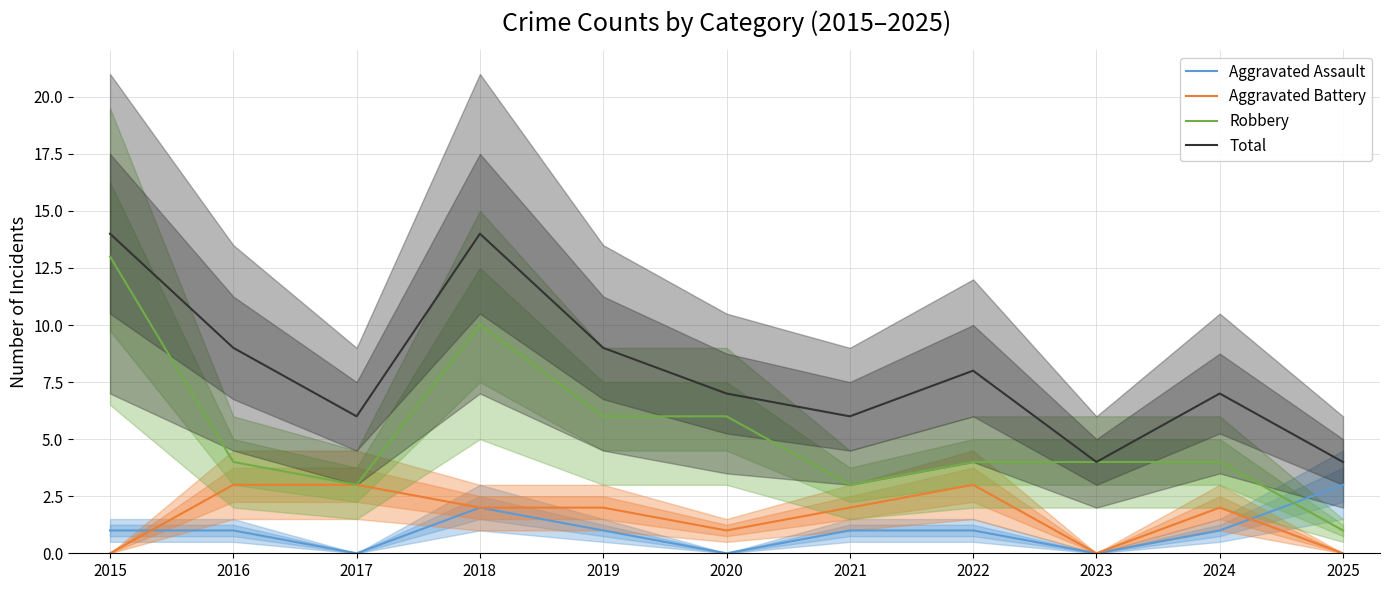

Which has a higher value, 2018 or 2023?

2018